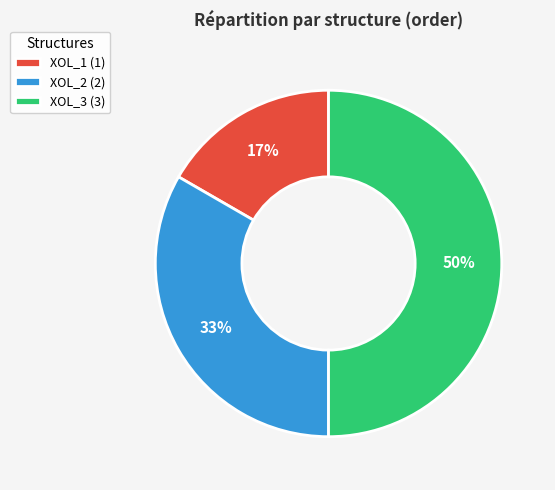

Which slice is the smallest?

XOL_1